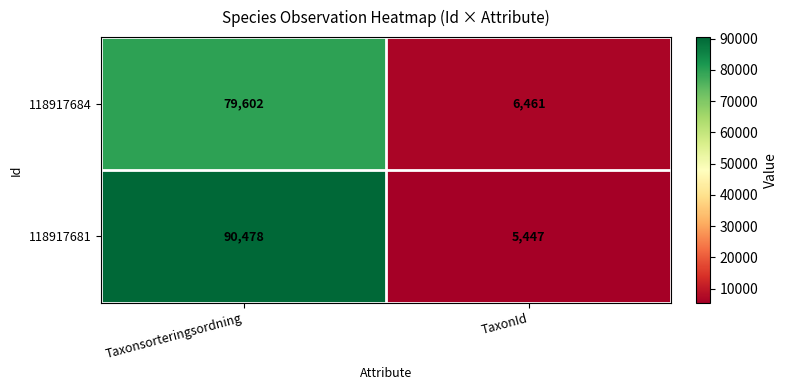

What is the sum of all 118917681 values?

95925